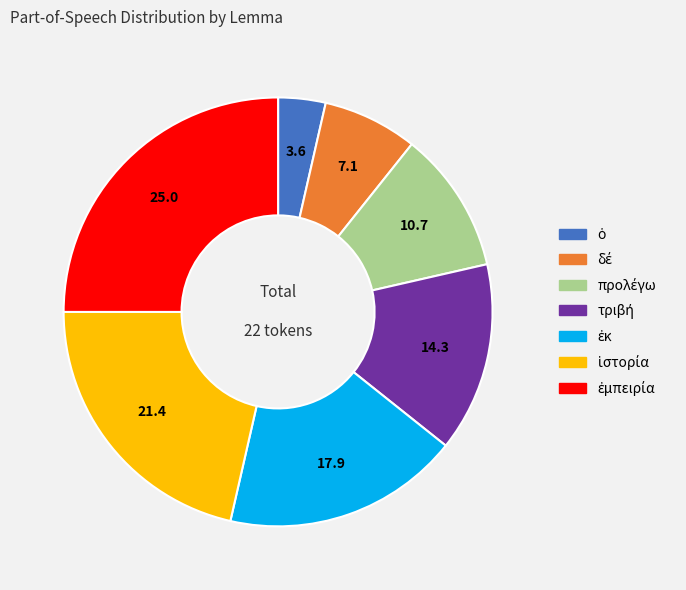

Is there a majority slice in this chart?

No